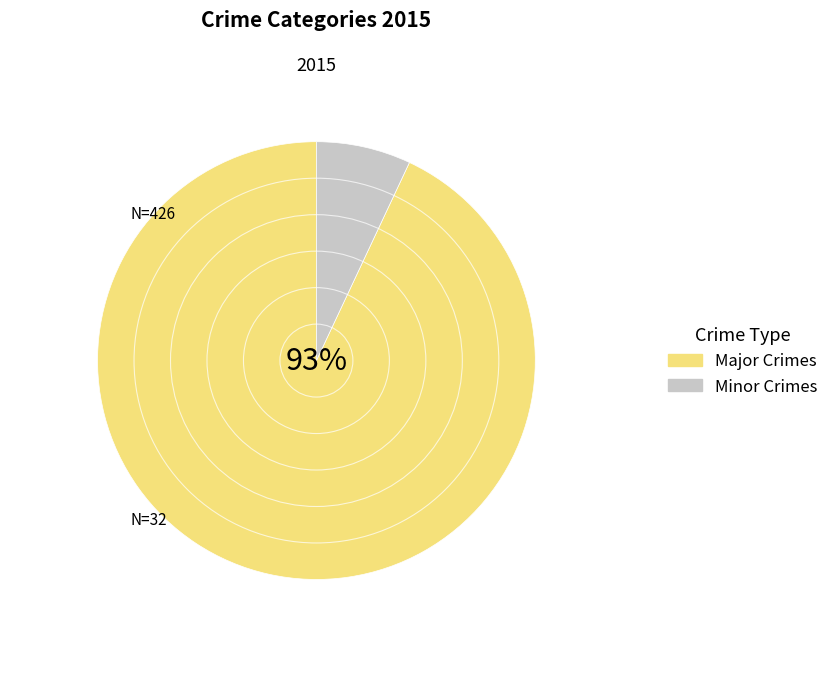

Does any single category account for the majority?

Yes